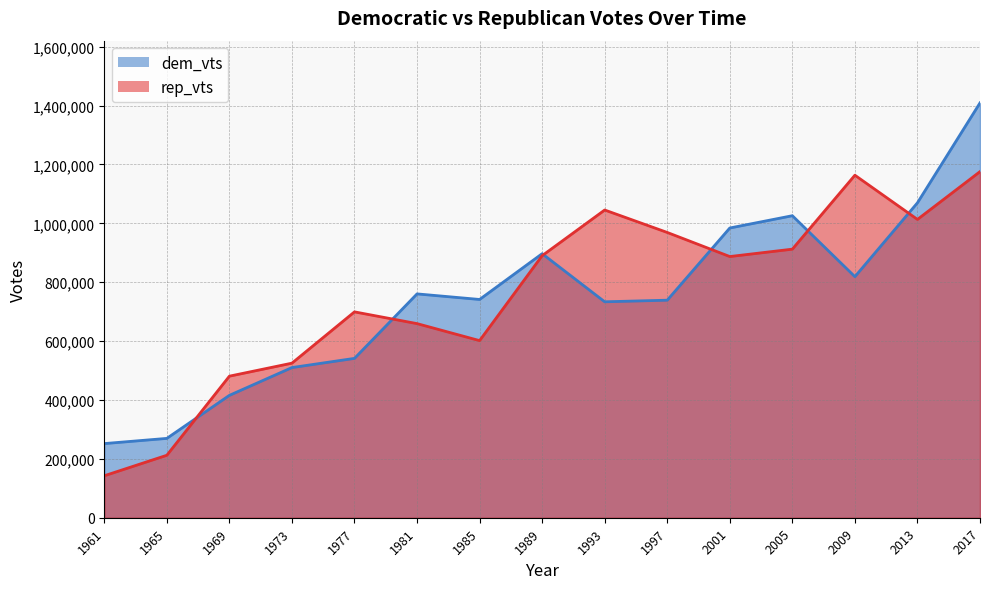

What is the average value of the rep_vts series?

758521